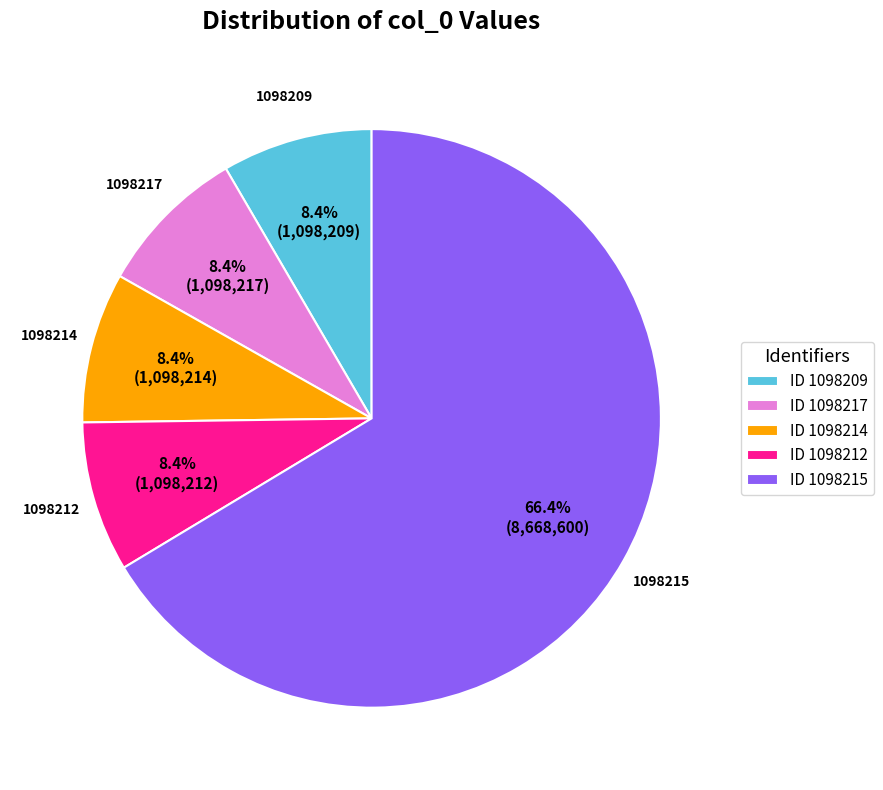

Is there a majority slice in this chart?

Yes